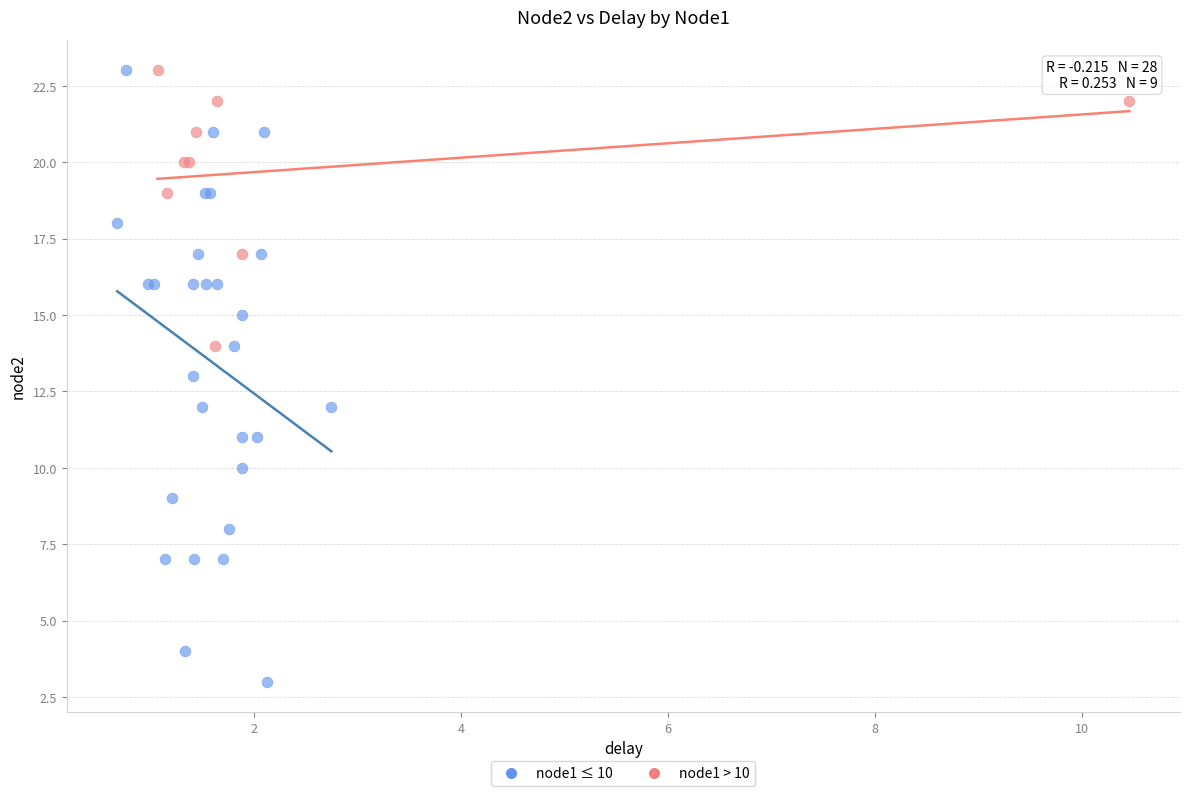

Which series has the widest spread of Y values?

node1 ≤ 10